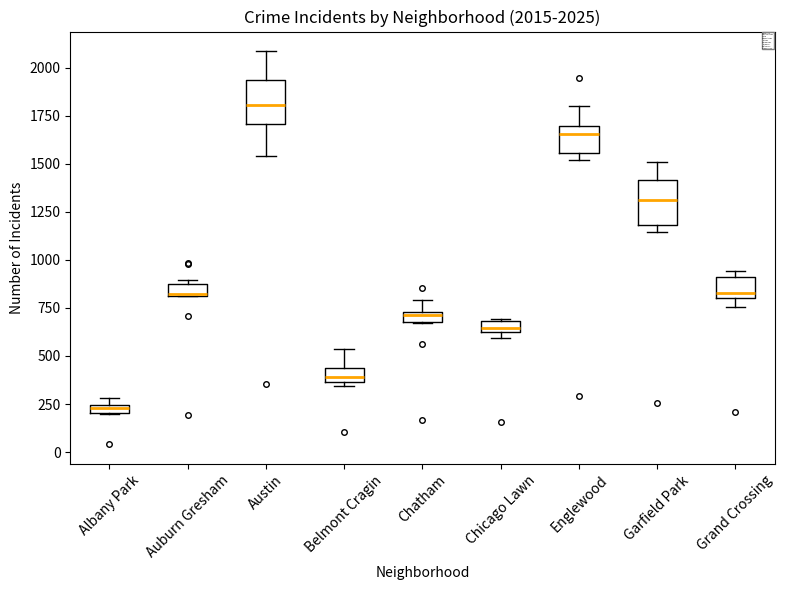

Which box has the lowest median line?

Albany Park